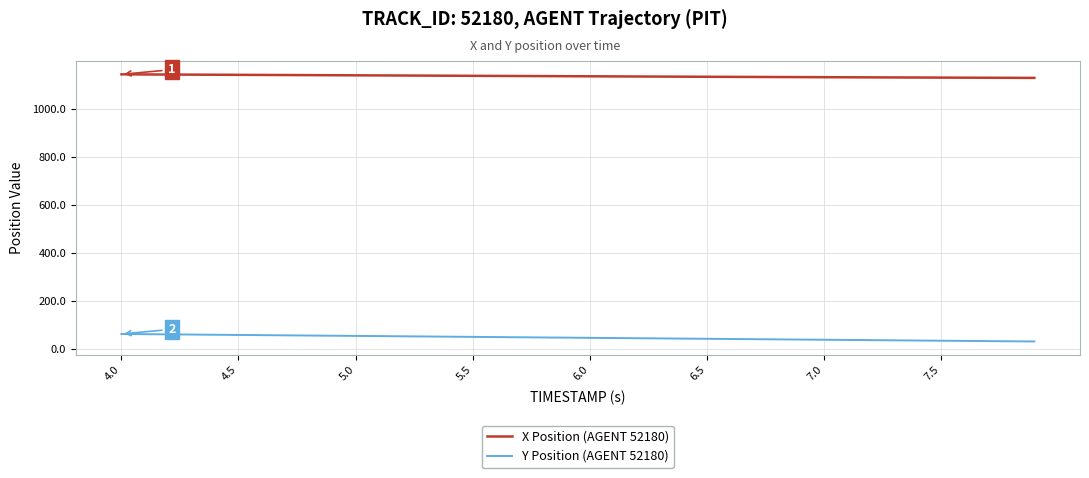

Which series has the largest total across all categories?

X Position (AGENT 52180)